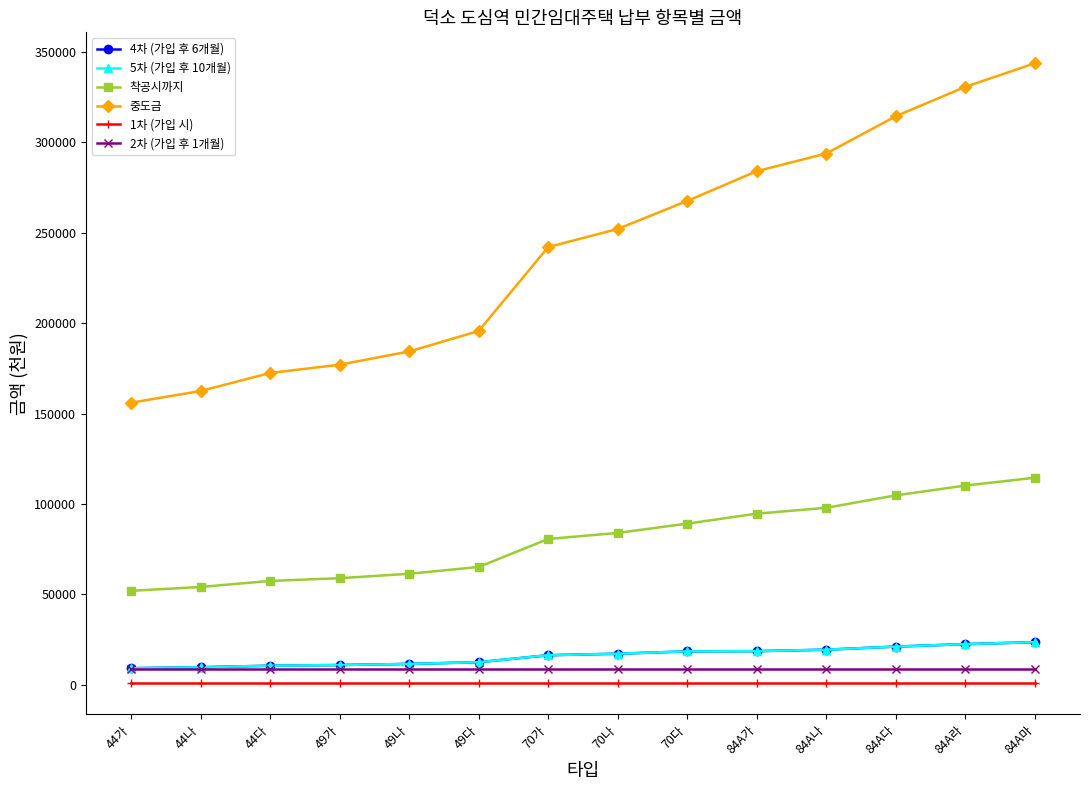

Read the 1차 (가입 시) value at 84A나.

1000.0